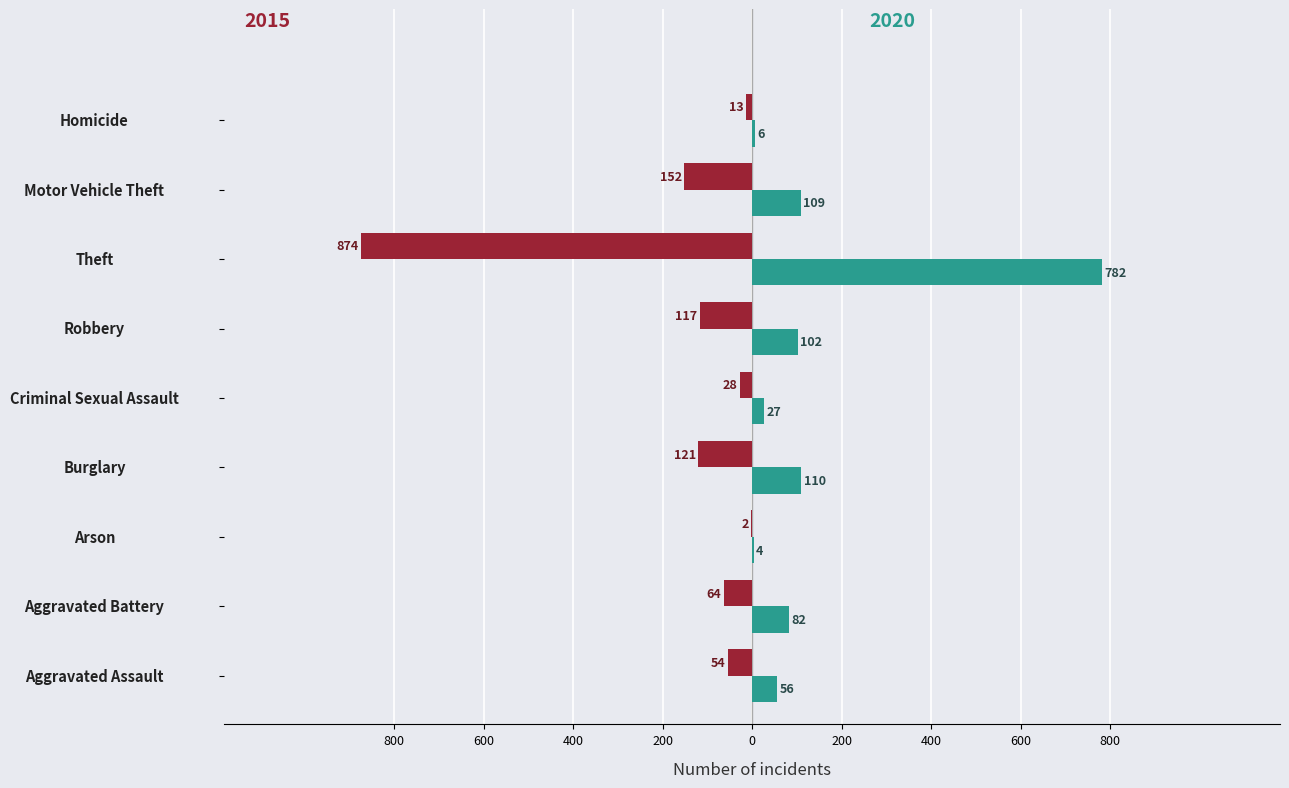

What is the minimum value shown in the chart?

-874